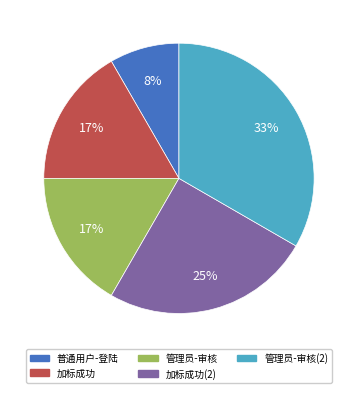

Is there any slice that represents more than half of the pie?

No